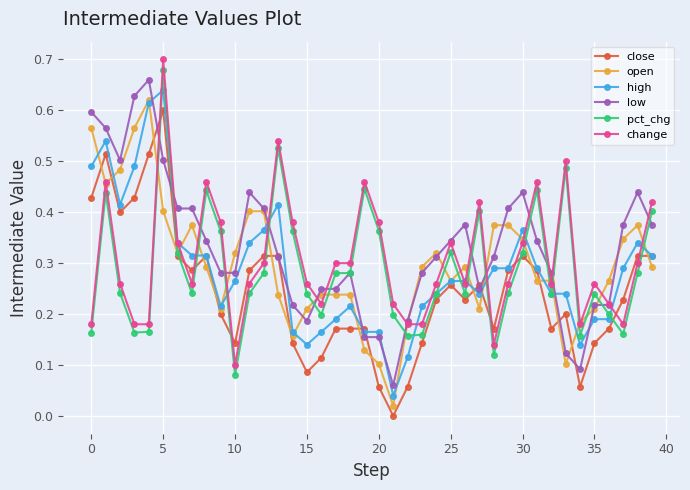

How many intersections are there between close and change?

9